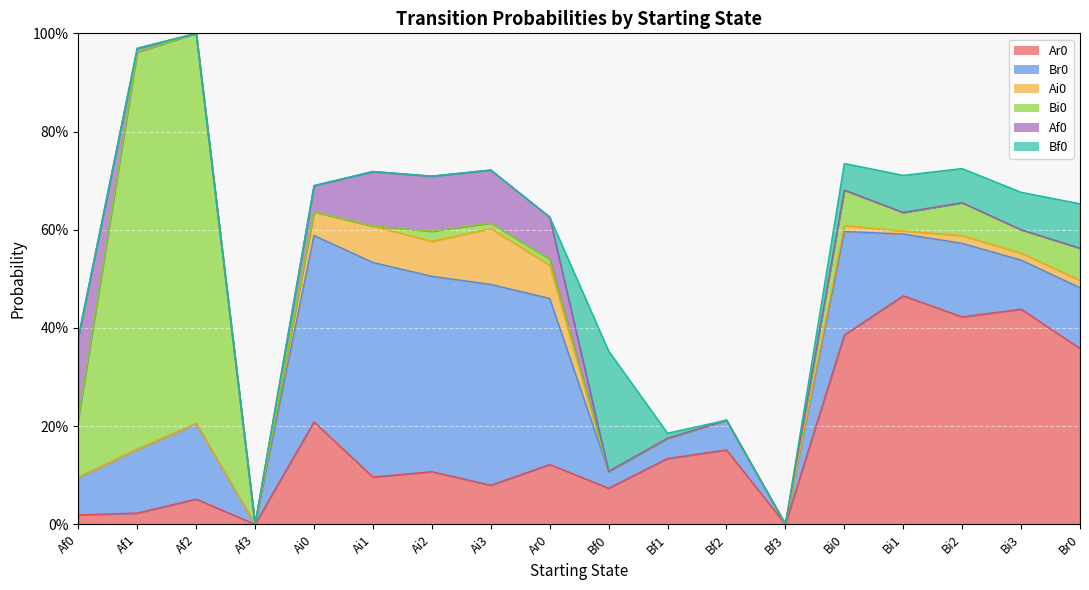

Does the chart display data point markers on the line(s)?

No